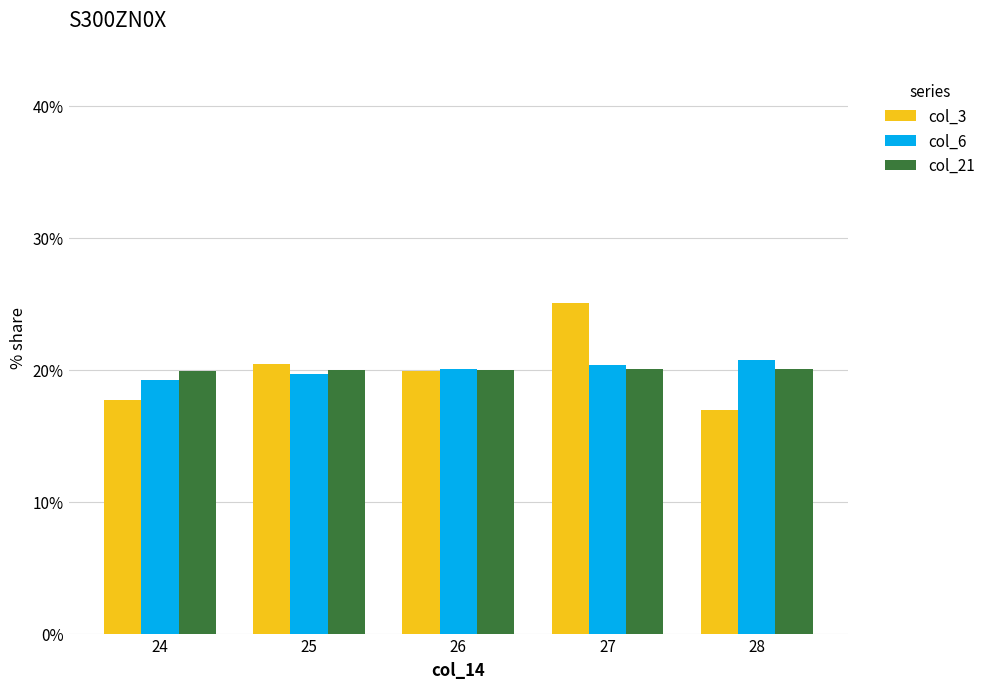

Is the value of col_6 at 24 greater than the value of col_21 at 28?

No